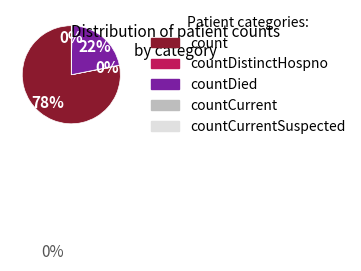

Is there any slice that represents more than half of the pie?

Yes